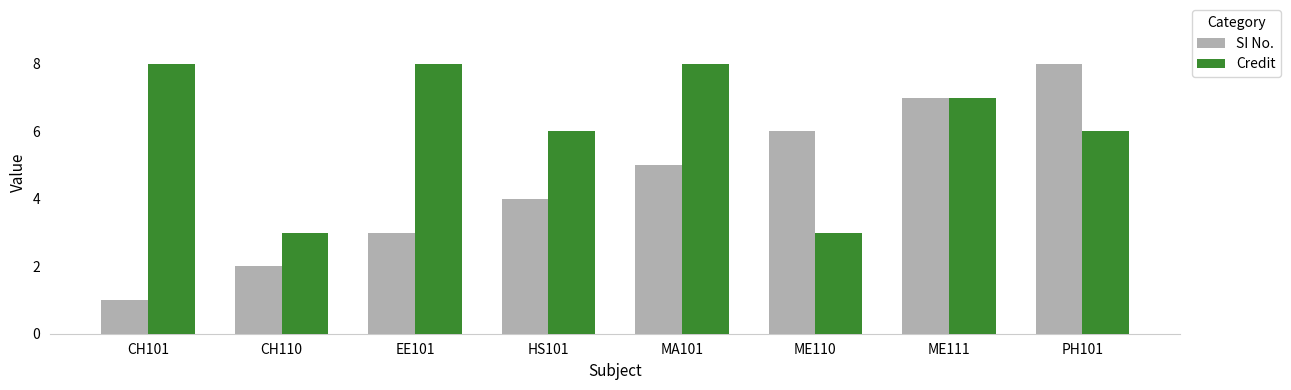

At how many categories does at least one series exceed 1?

8